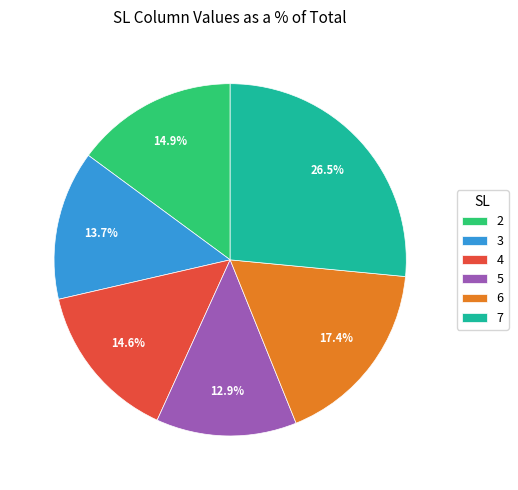

Combined, do 6 and 7 account for over 50%?

No